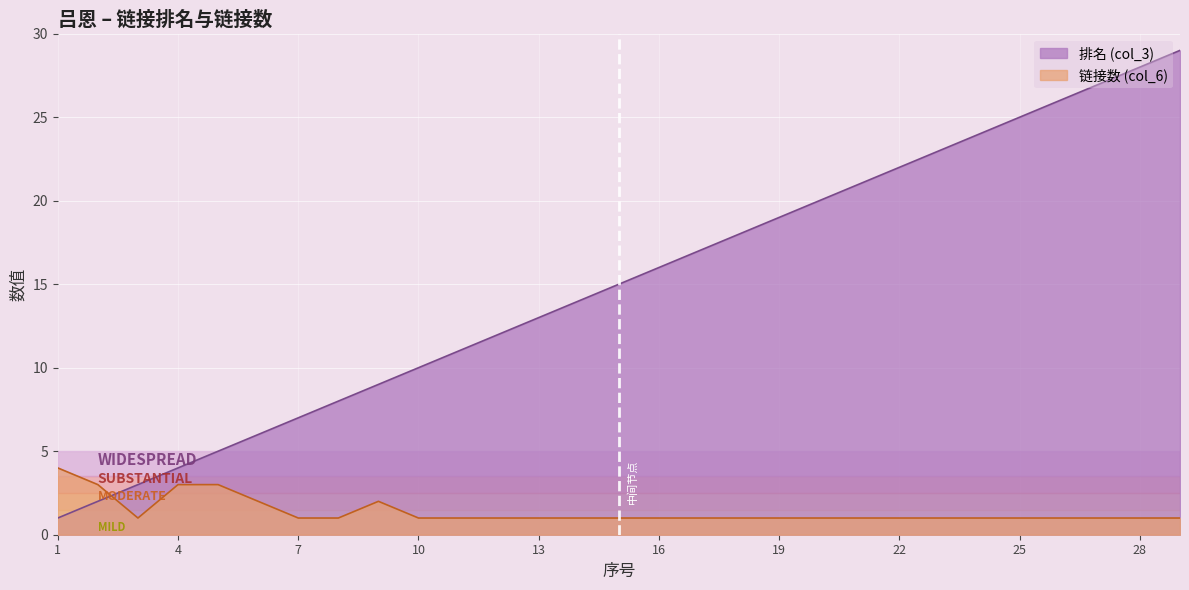

Which series has the widest spread of values?

排名 (col_3)